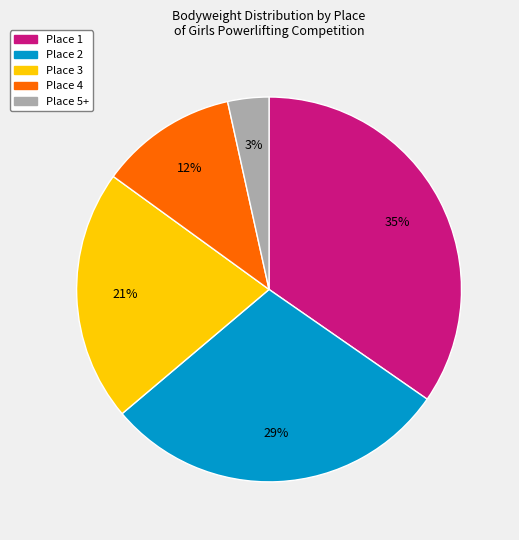

What percentage is the Place 4 slice, to the nearest percent?

12%